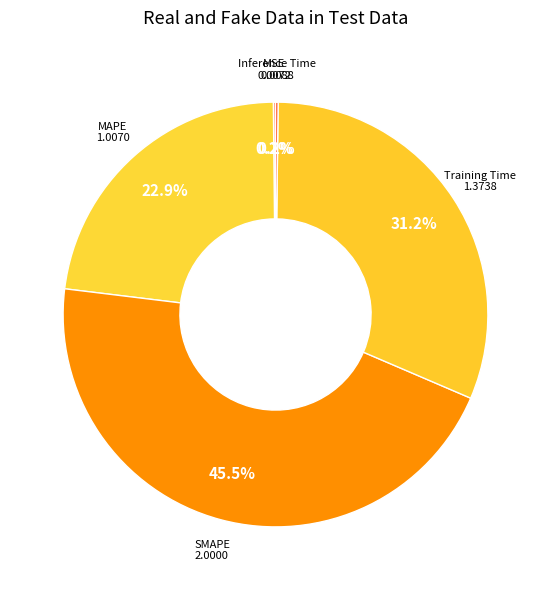

To the nearest percent, what is the average slice percentage?

20%